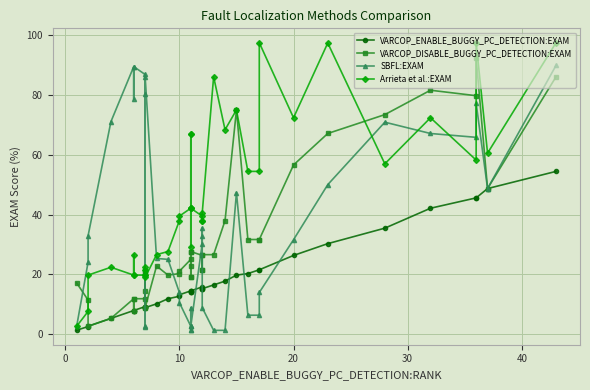

Is this an area chart (filled region under the line)?

No